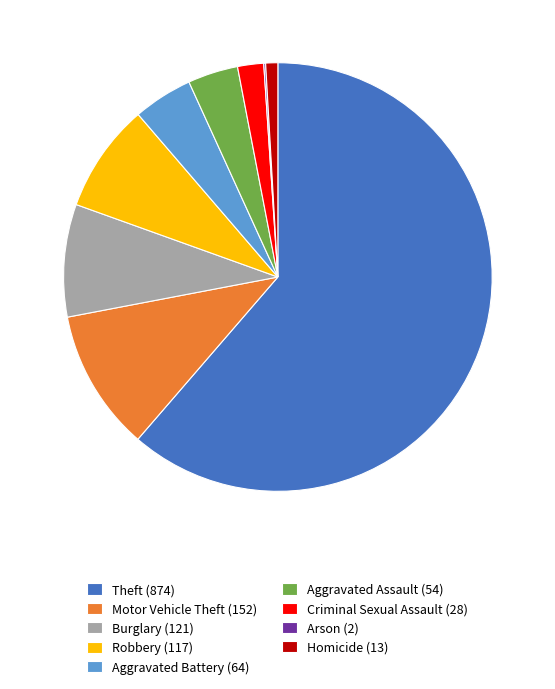

What is the ratio of the value at Aggravated Assault (54) to the value at Robbery (117)?

0.5